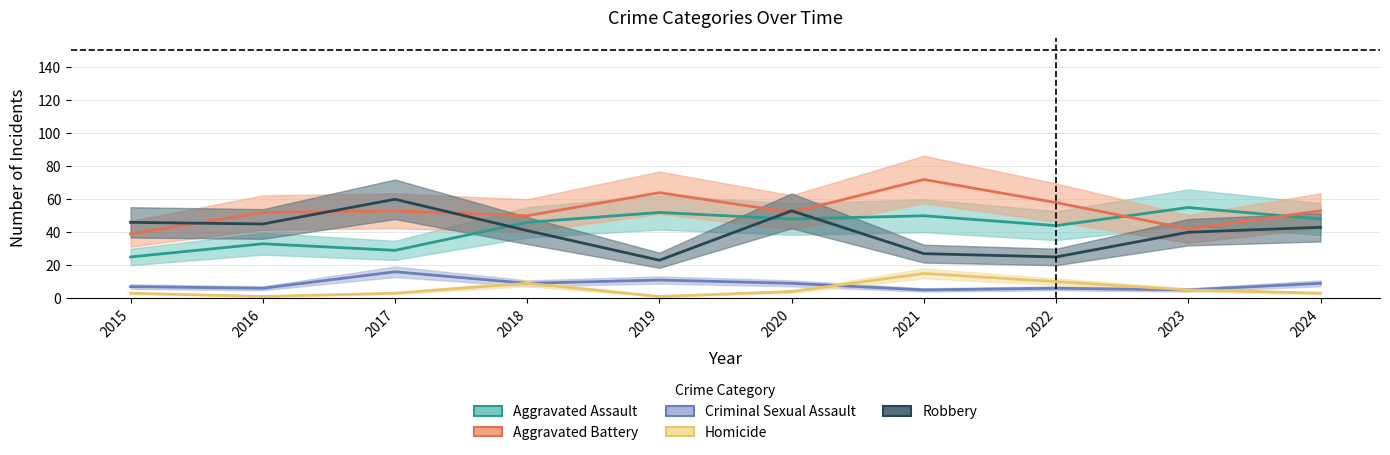

Which category has the highest value in the Aggravated Battery series?

2021